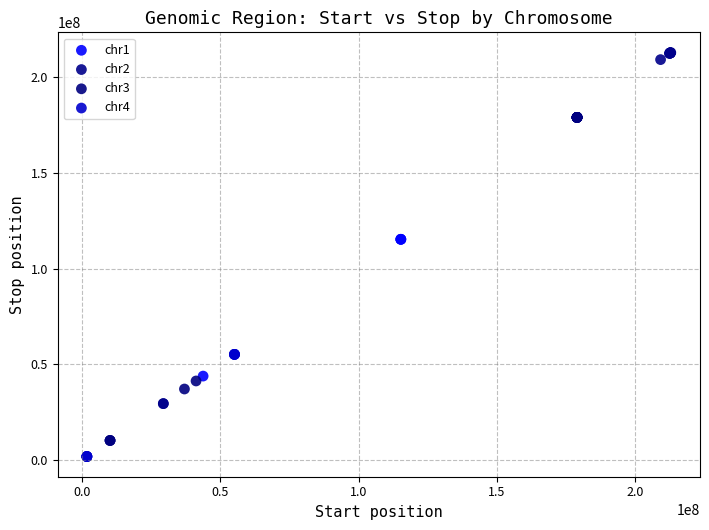

Which series reaches the maximum Y coordinate?

chr2